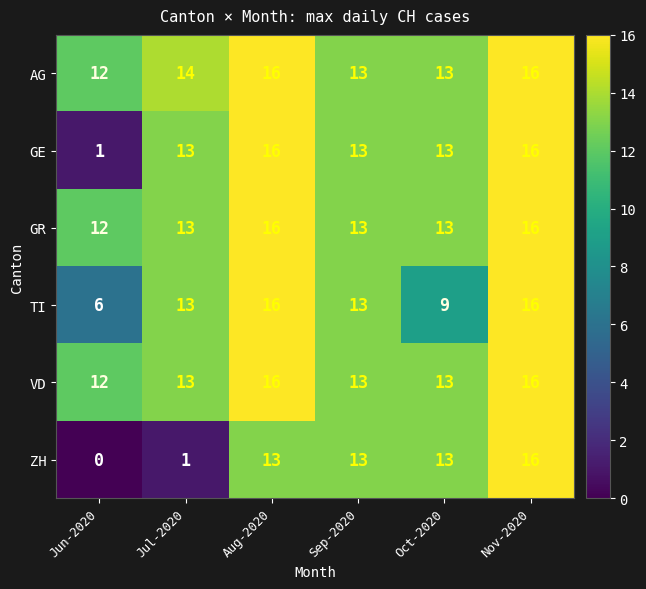

Which series has the largest total across all categories?

AG